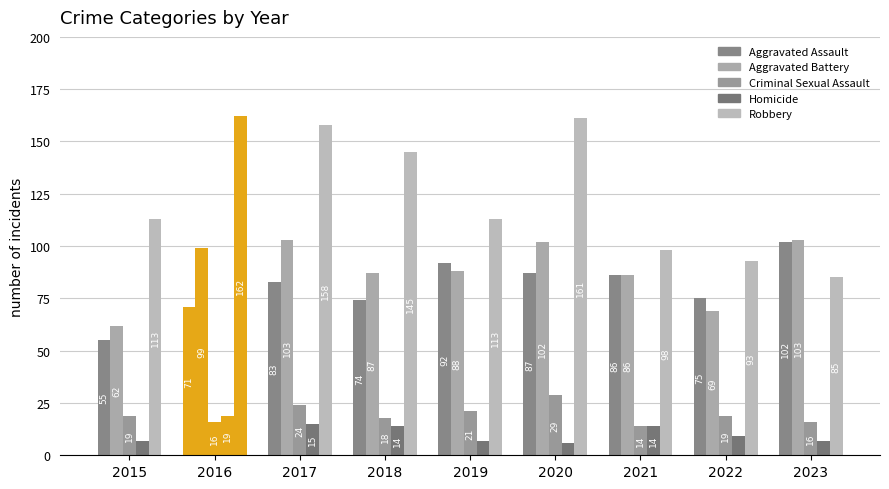

Which series has the largest range (max minus min)?

Robbery